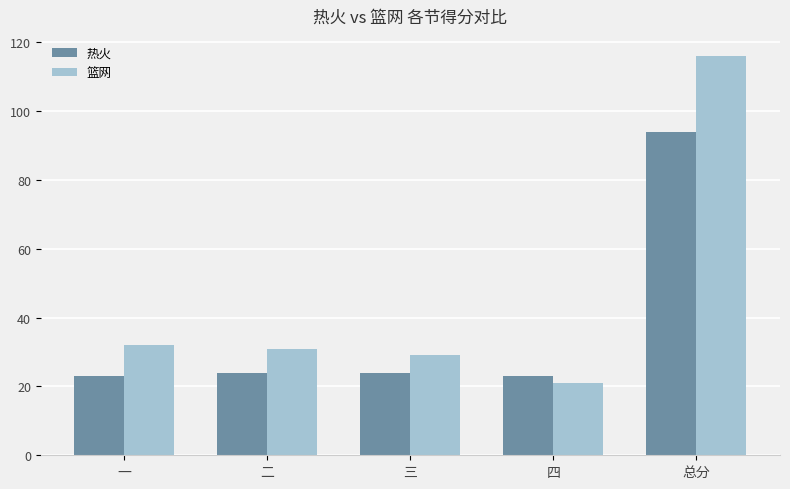

What is the approximate value of 热火 at 四, to the nearest 5?

25